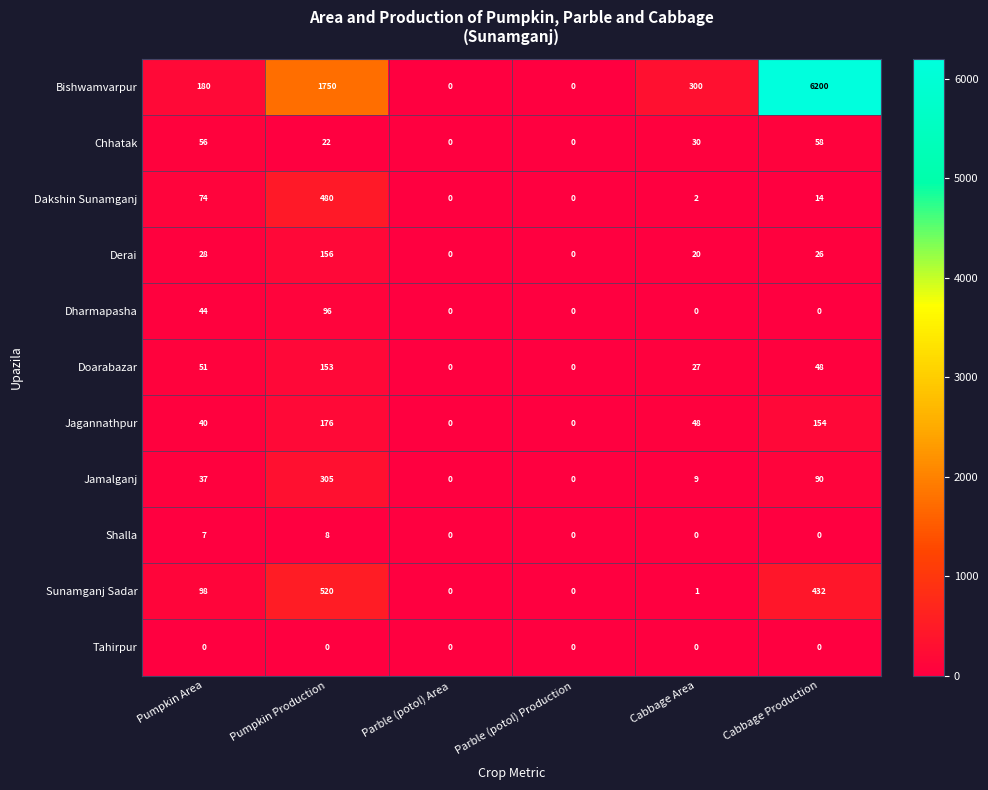

What is the total value across all series at Pumpkin Production?

3666